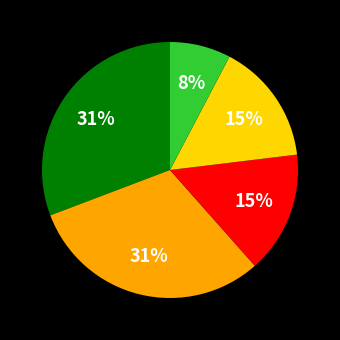

Is there a majority slice in this chart?

No